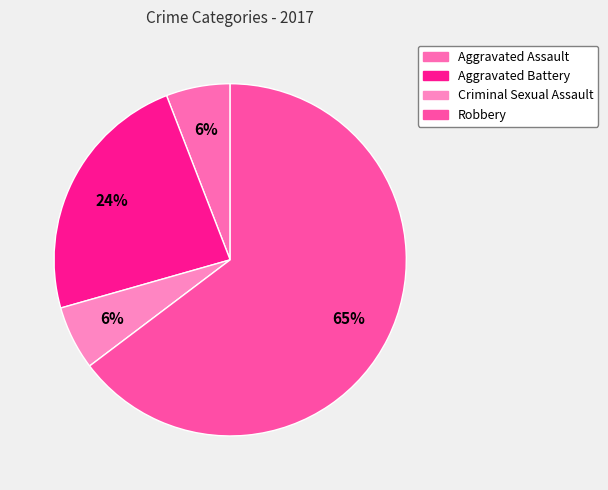

Does any single category account for the majority?

Yes